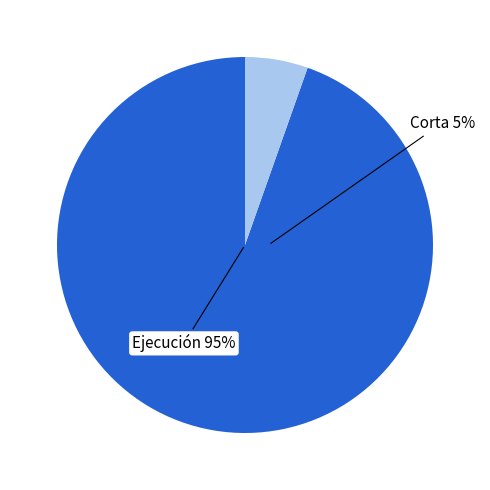

To the nearest percent, what is the average slice percentage?

50%